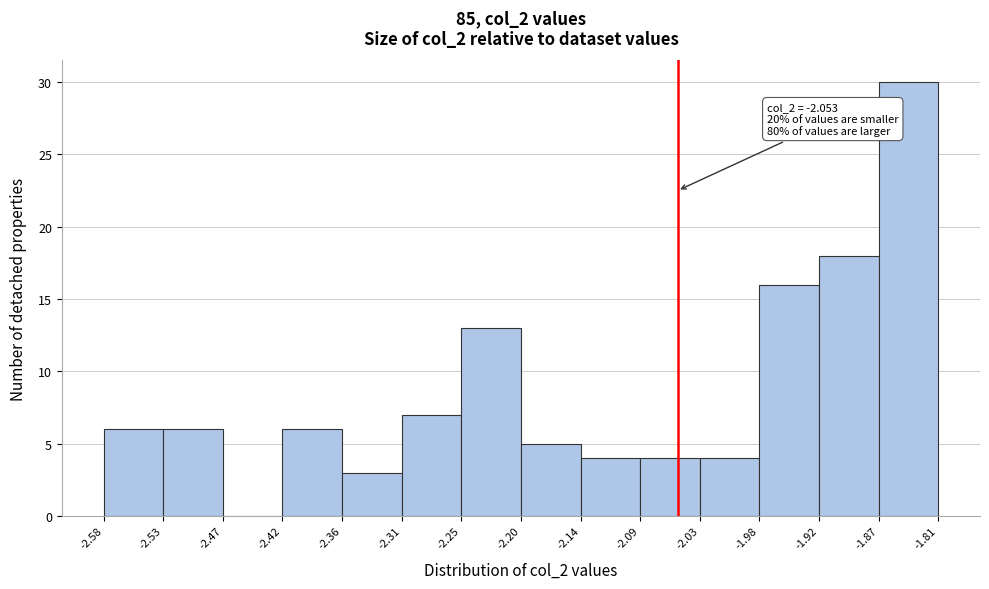

Over which range of the x-axis is the bar tallest?

-1.87 to -1.81